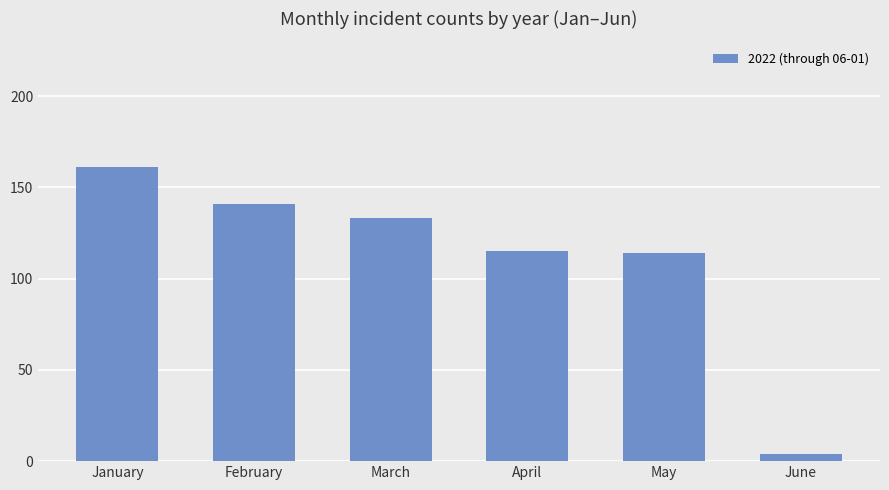

How many data points are less than 133?

3